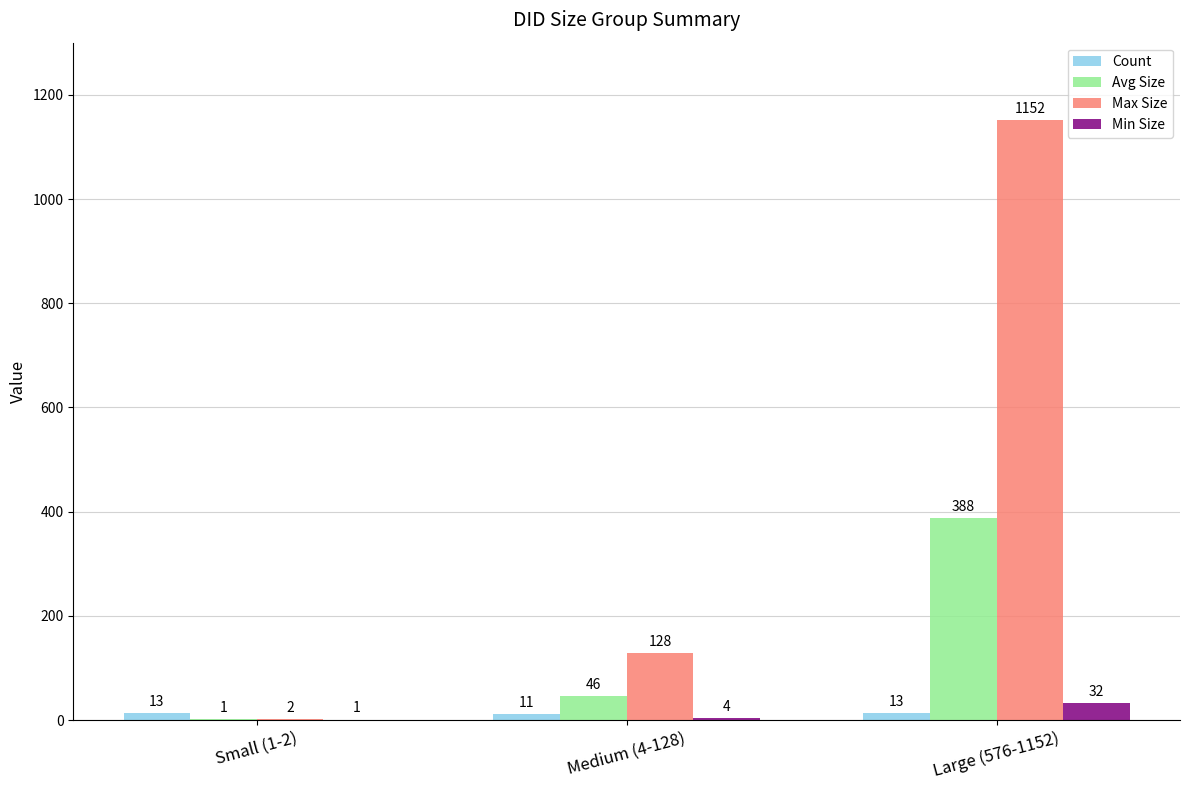

What is the sum of the Min Size values at Large (576-1152) and Medium (4-128)?

36.0